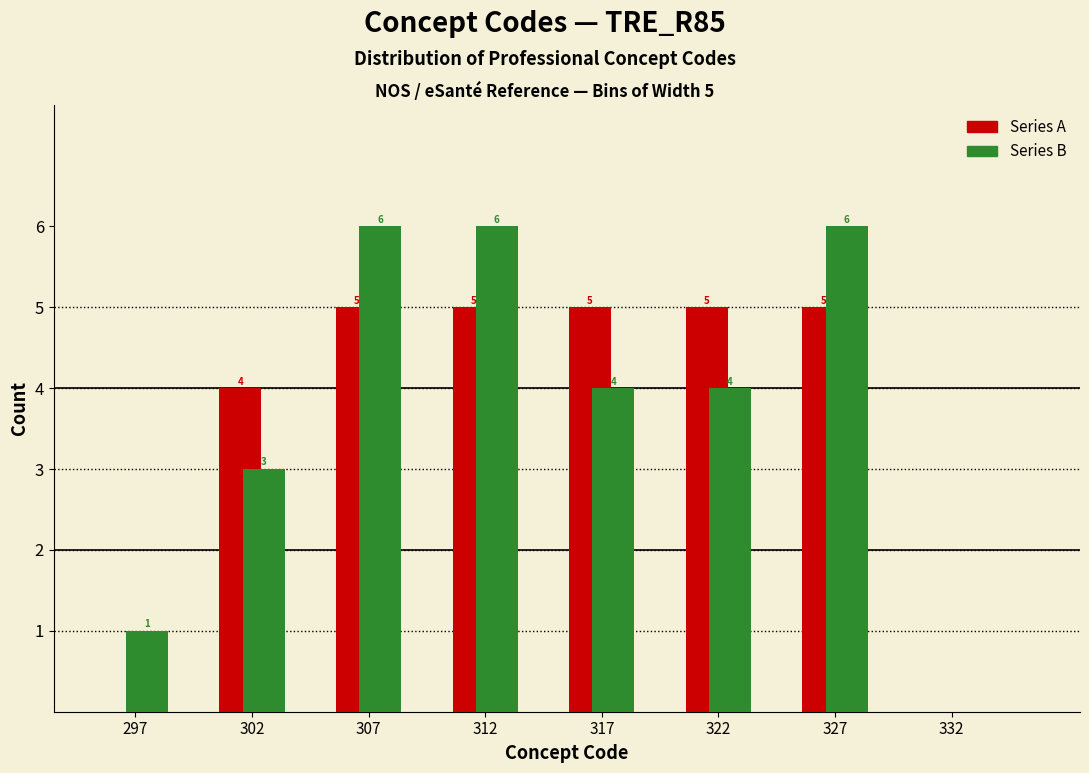

Reading left to right, what are all the values shown in this chart?

Series A: 297=0	302=4	307=5	312=5	317=5	322=5	327=5	332=0
Series B: 297=1	302=3	307=6	312=6	317=4	322=4	327=6	332=0